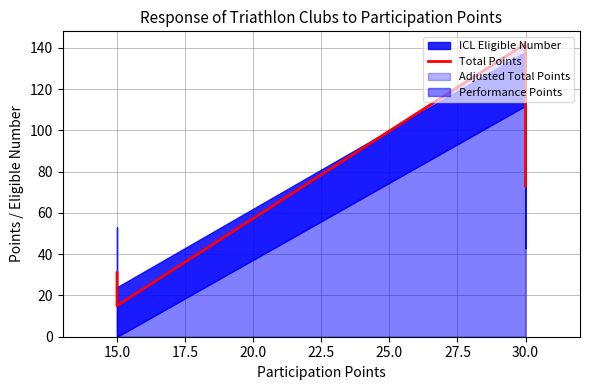

How many data points does each series have?

6